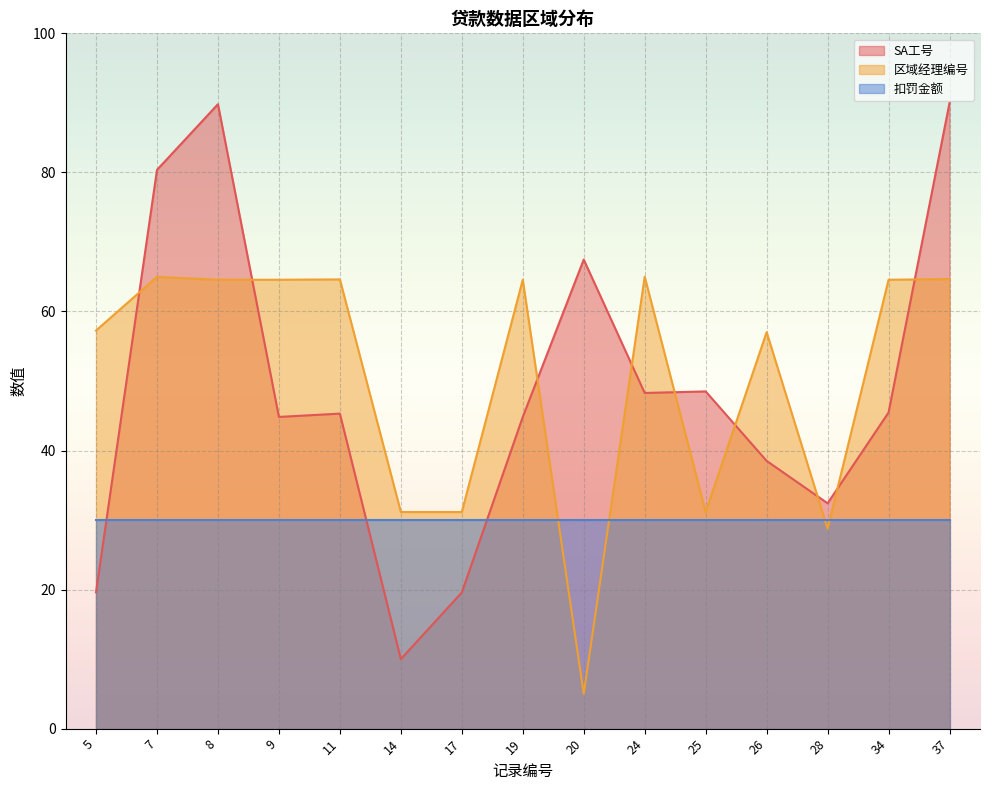

What is the value of the SA工号 point at the 15th from the left?

90.0